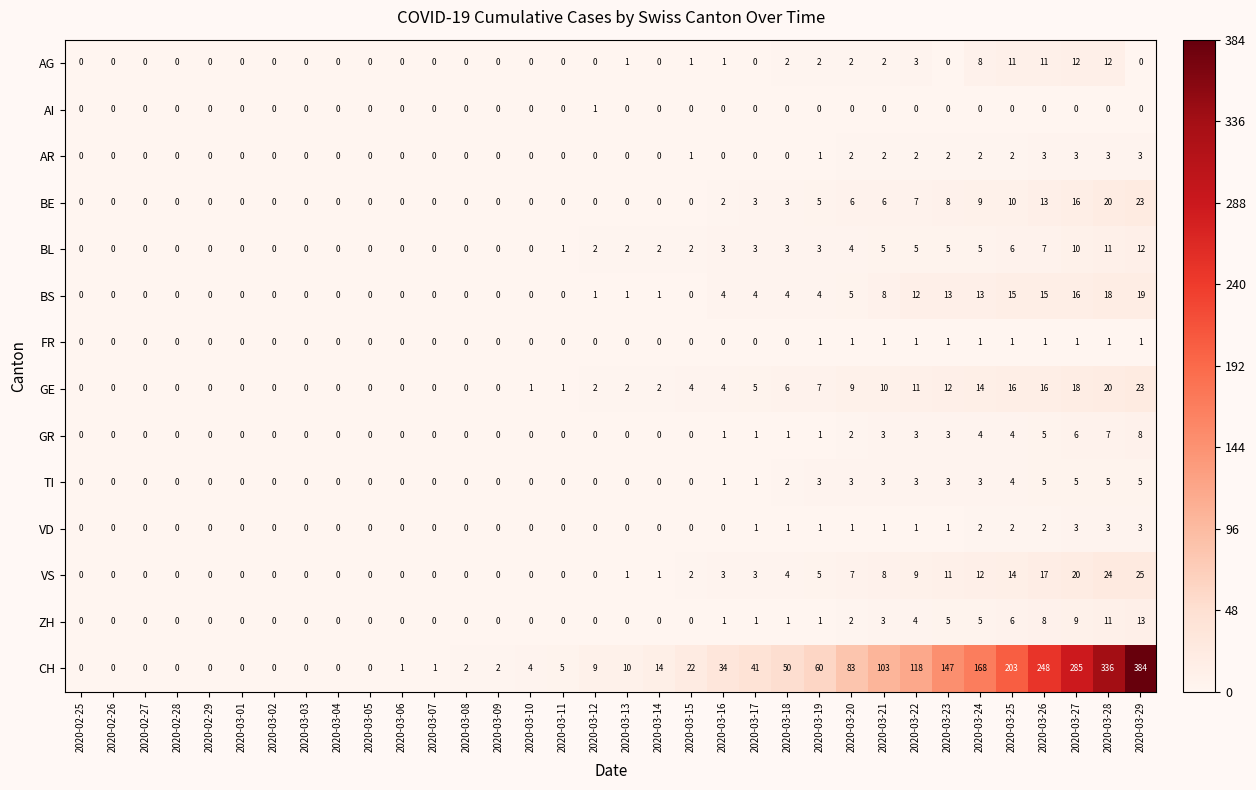

Which category has the highest value in the BS series?

2020-03-29